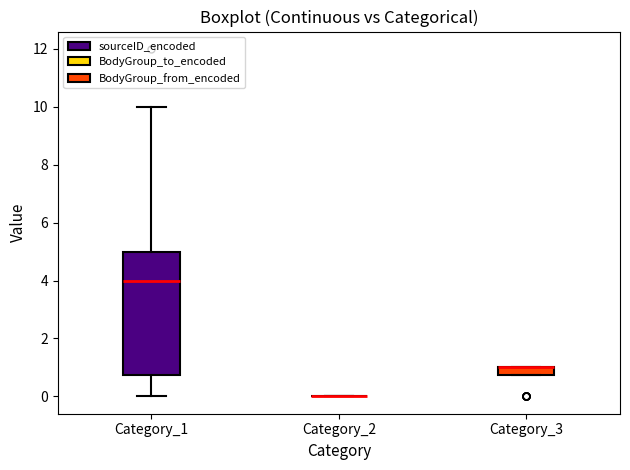

Which box is the tallest, from its lower edge to its upper edge?

Category_1